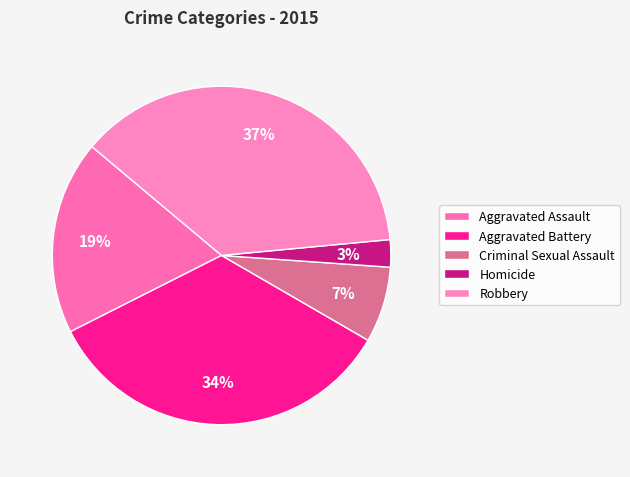

Which has a higher value, Criminal Sexual Assault or Aggravated Battery?

Aggravated Battery